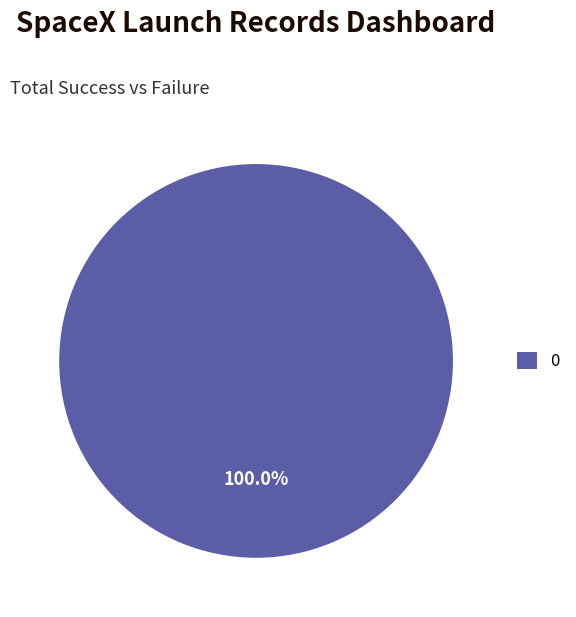

Is there a majority slice in this chart?

Yes